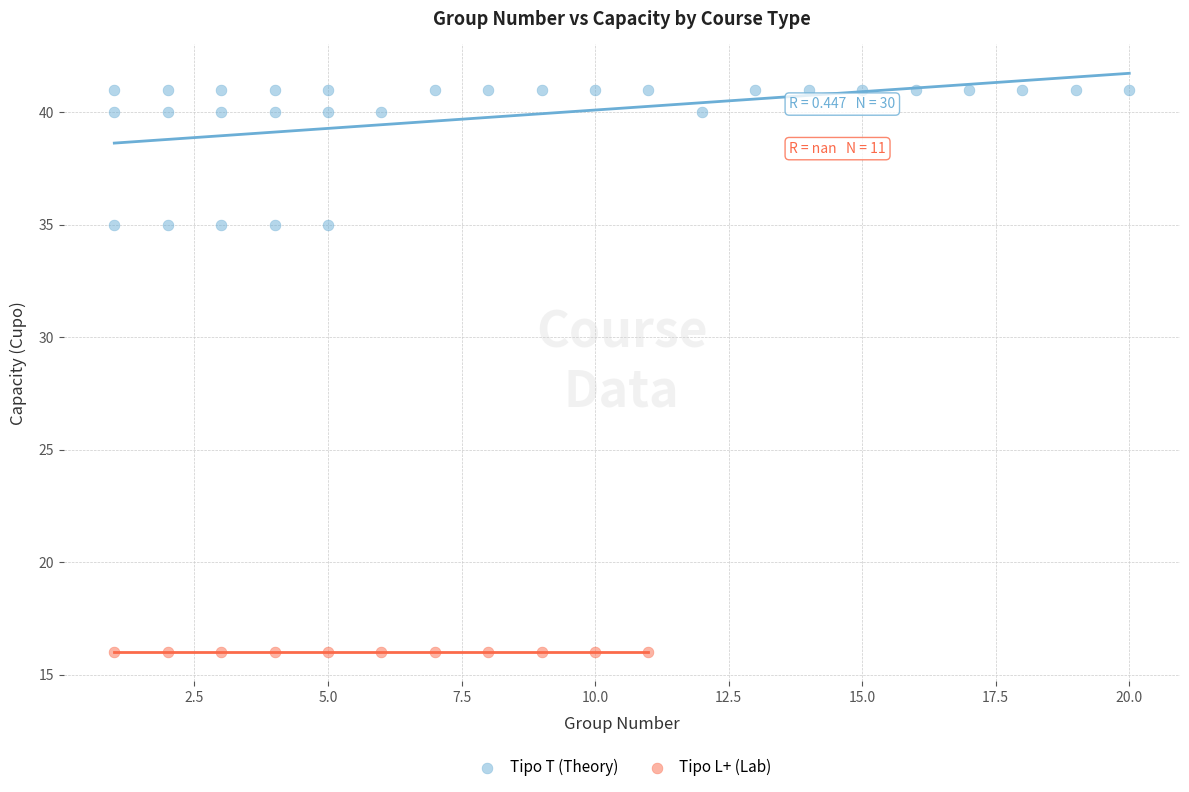

Which series contains the lowest Y value?

Tipo L+ (Lab)